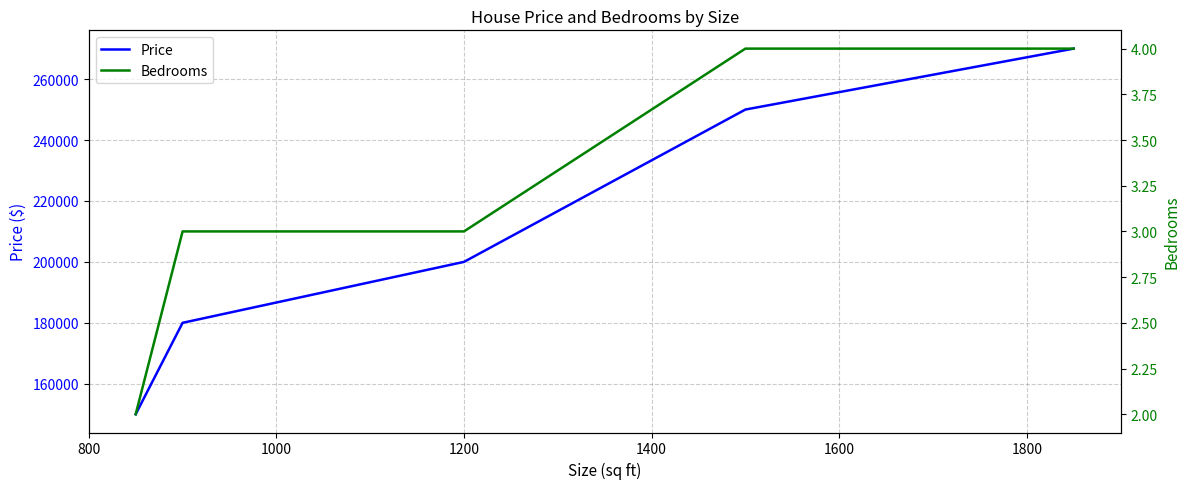

What is the lowest value of the Price series?

150000